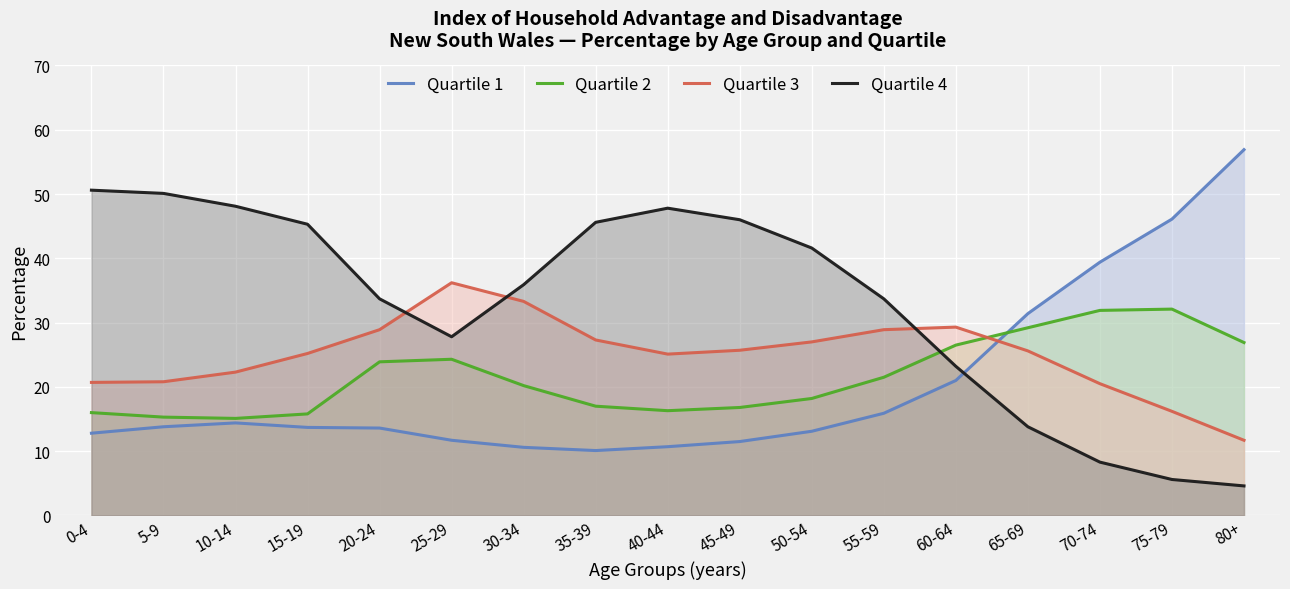

After their last crossing, which series has the higher values: Quartile 2 or Quartile 4?

Quartile 2